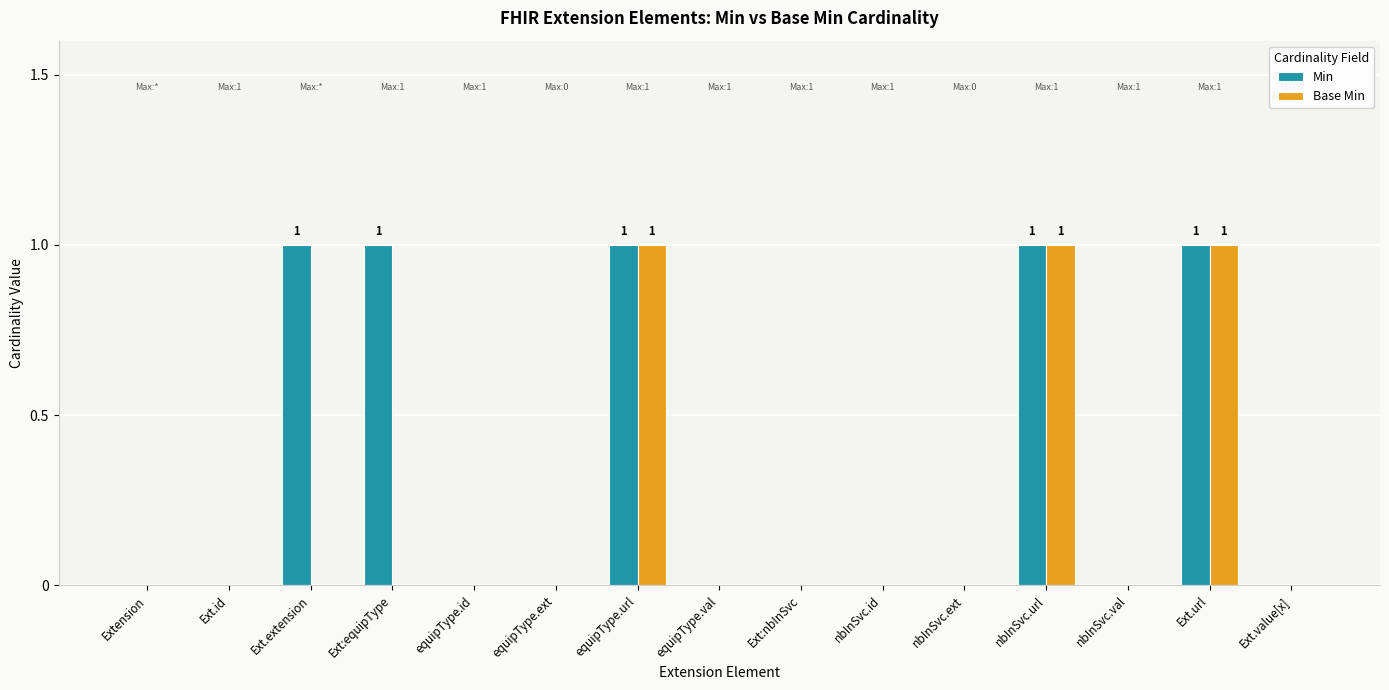

Which series has the largest total across all categories?

Min